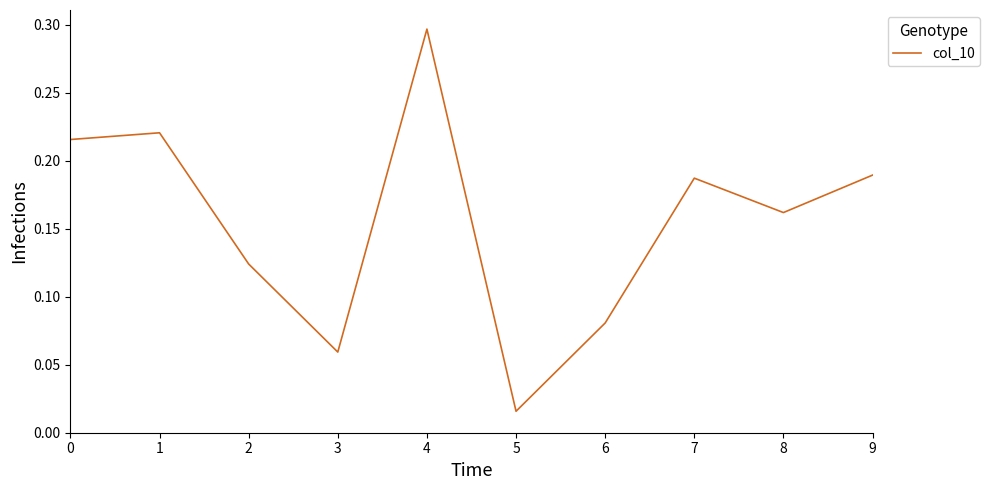

At which category does the chart reach its peak across all series?

4